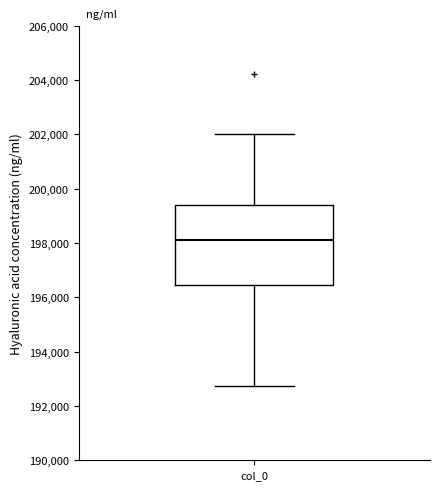

Where is the lower edge of the box for col_0 on the y-axis? The values are not printed on the chart, so give them approximately, as read against the axis.

196400